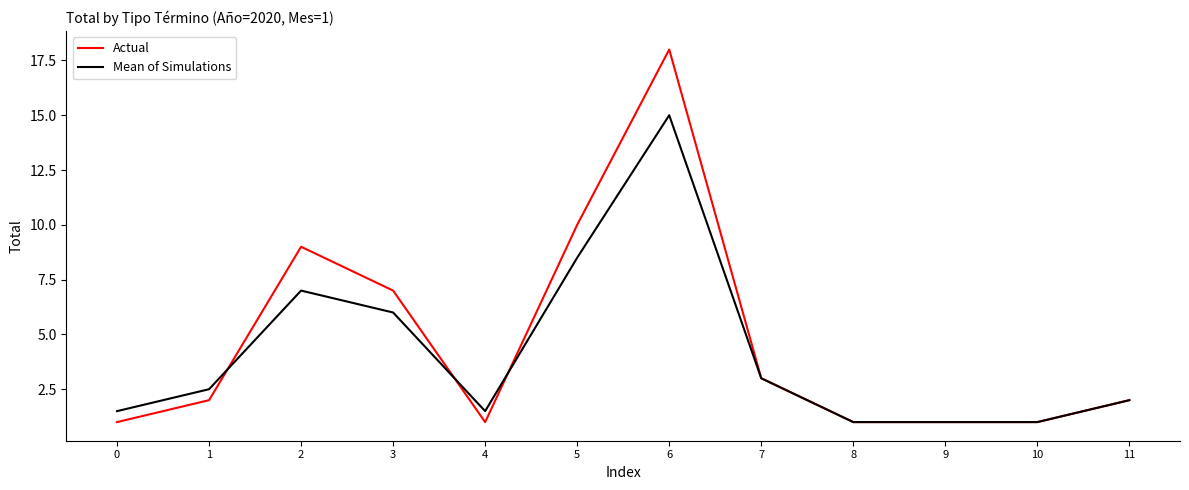

Is the value of Mean of Simulations at 1 greater than the value of Actual at 2?

No